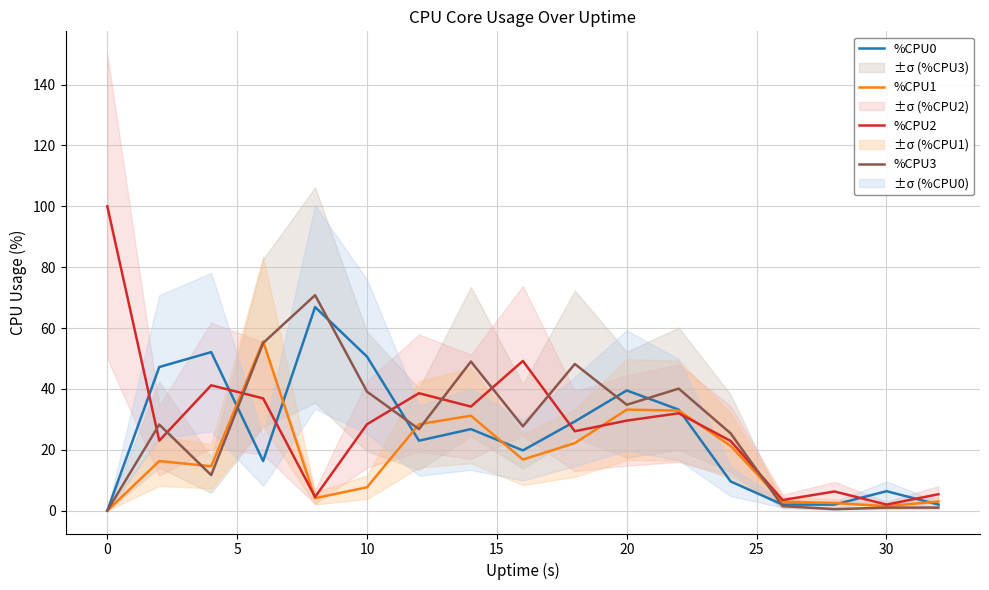

Reading left to right, list all the values displayed in this chart.

%CPU0: 0.0	47.2	52.1	16.3	66.9	50.6	23.0	26.8	19.8	29.3	39.5	33.2	9.6	2.0	2.0	6.4	2.0
%CPU1: 0.0	16.3	14.6	55.6	4.1	7.7	28.4	31.2	16.8	22.2	33.2	32.9	21.3	3.0	2.5	1.5	3.0
%CPU2: 100.0	23.0	41.2	36.9	4.5	28.4	38.6	34.2	49.2	26.1	29.6	32.0	22.9	3.5	6.3	2.0	5.4
%CPU3: 0.0	28.3	11.7	55.1	70.8	39.1	26.8	49.0	27.7	48.2	34.8	40.1	25.4	1.5	0.5	1.0	1.0